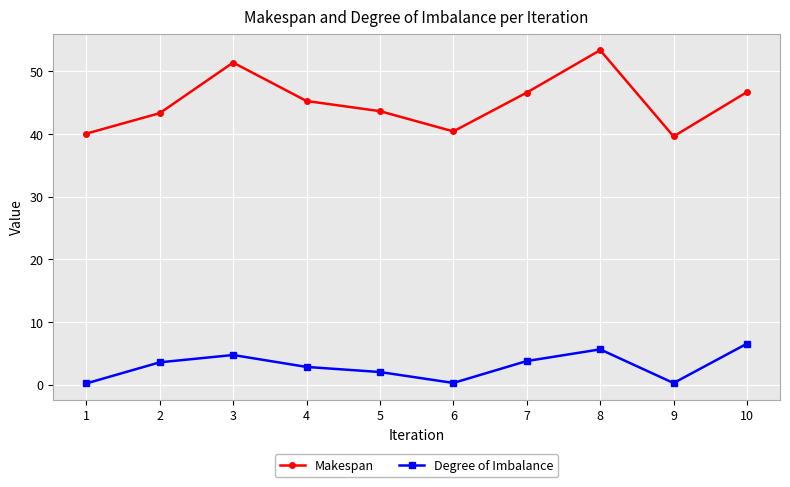

True or false: Degree of Imbalance and Makespan intersect in this chart.

False